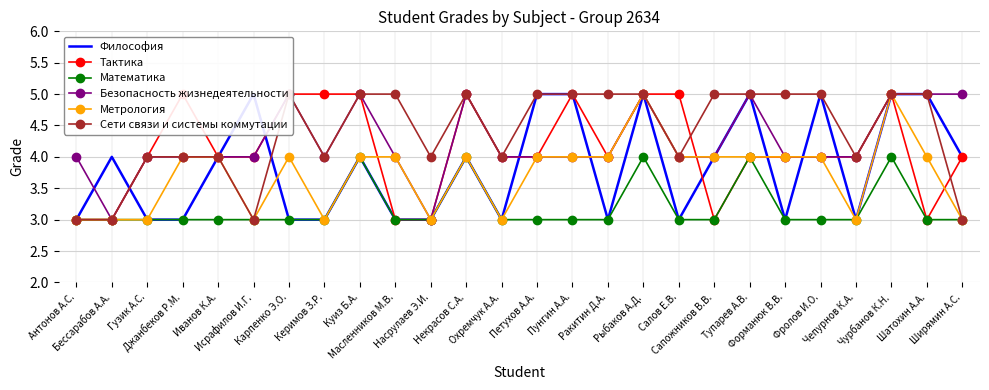

Reading left to right, transcribe all the data shown in this chart.

Философия: 3	4	3	3	4	5	3	3	4	3	3	4	3	5	5	3	5	3	4	5	3	5	3	5	5	4
Тактика: 3	3	4	5	4	4	5	5	5	3	3	5	4	4	5	4	5	5	3	4	4	4	4	5	3	4
Математика: 3	3	3	3	3	3	3	3	4	3	3	4	3	3	3	3	4	3	3	4	3	3	3	4	3	3
Безопасность жизнедеятельности: 4	3	4	4	4	4	5	4	5	4	3	5	4	4	4	4	5	4	4	5	4	4	4	5	5	5
Метрология: 3	3	3	4	4	3	4	3	4	4	3	4	3	4	4	4	5	4	4	4	4	4	3	5	4	3
Сети связи и системы коммутации: 3	3	4	4	4	3	5	4	5	5	4	5	4	5	5	5	5	4	5	5	5	5	4	5	5	3